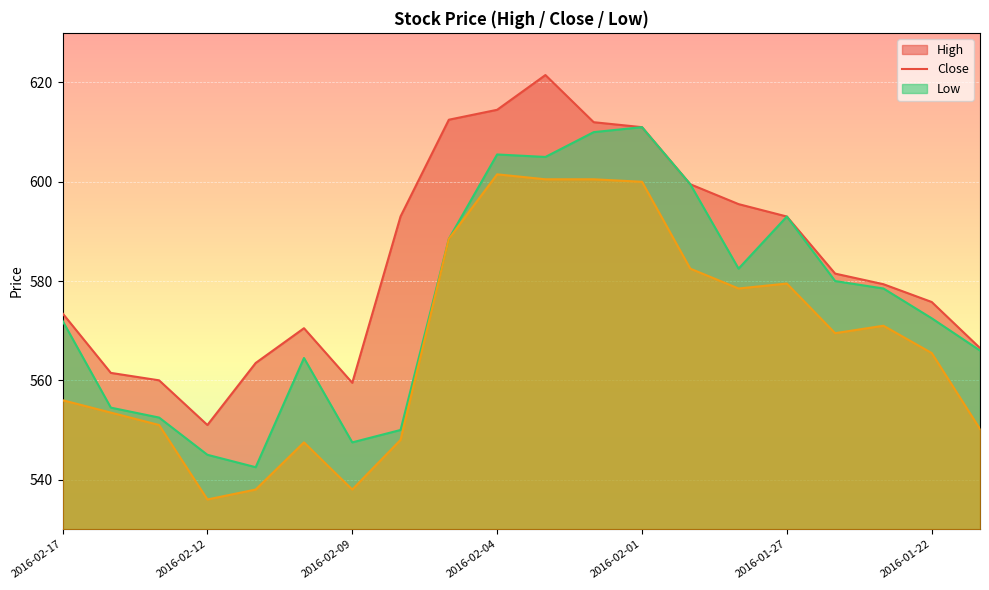

True or false: Low has a value of 600.5 at 2016-02-03.

True